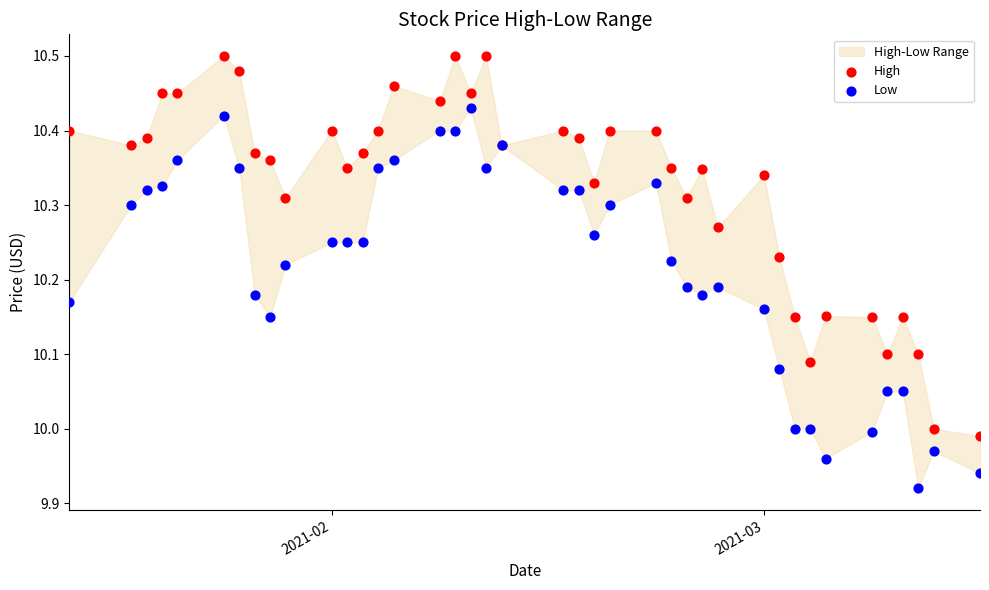

What is the X range (max minus min) for the scatter plot?

59.0